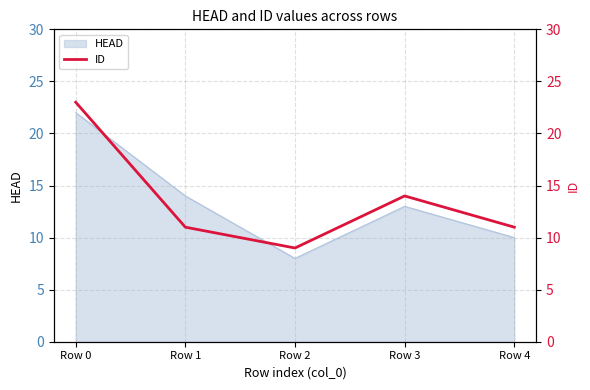

How many data points does each series have?

5